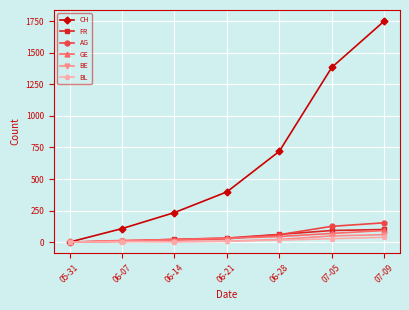

Which series has the largest range (max minus min)?

CH